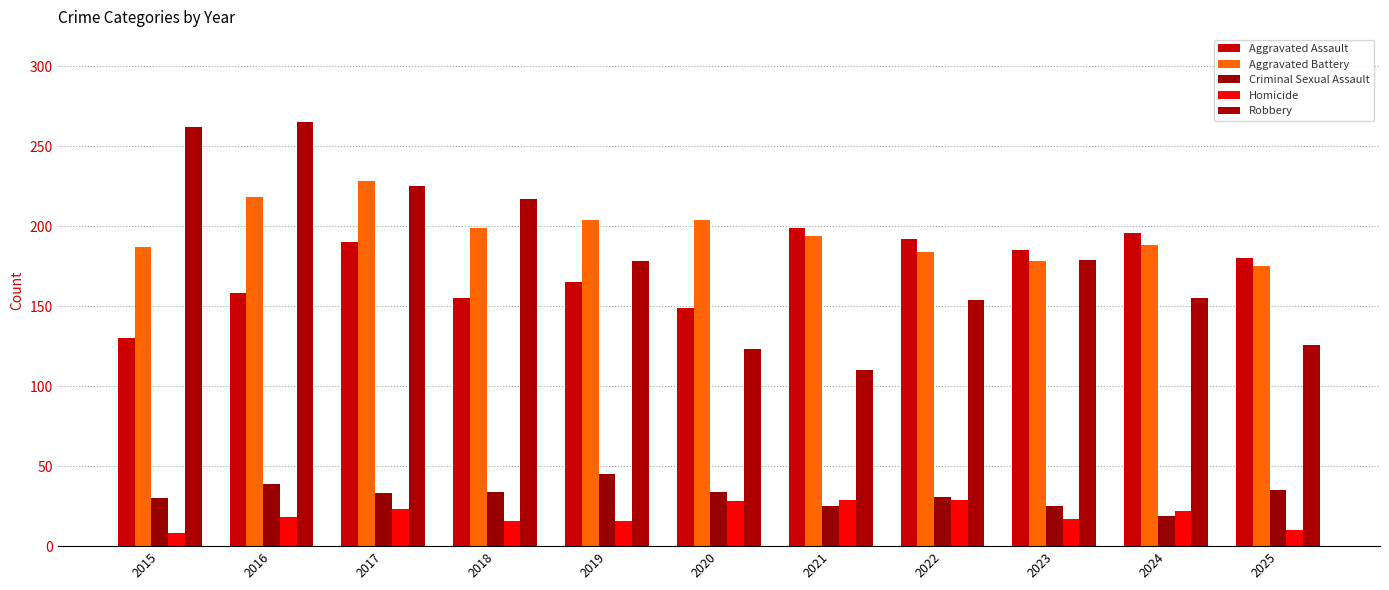

What is the difference between the Aggravated Battery values at 2018 and 2021?

5